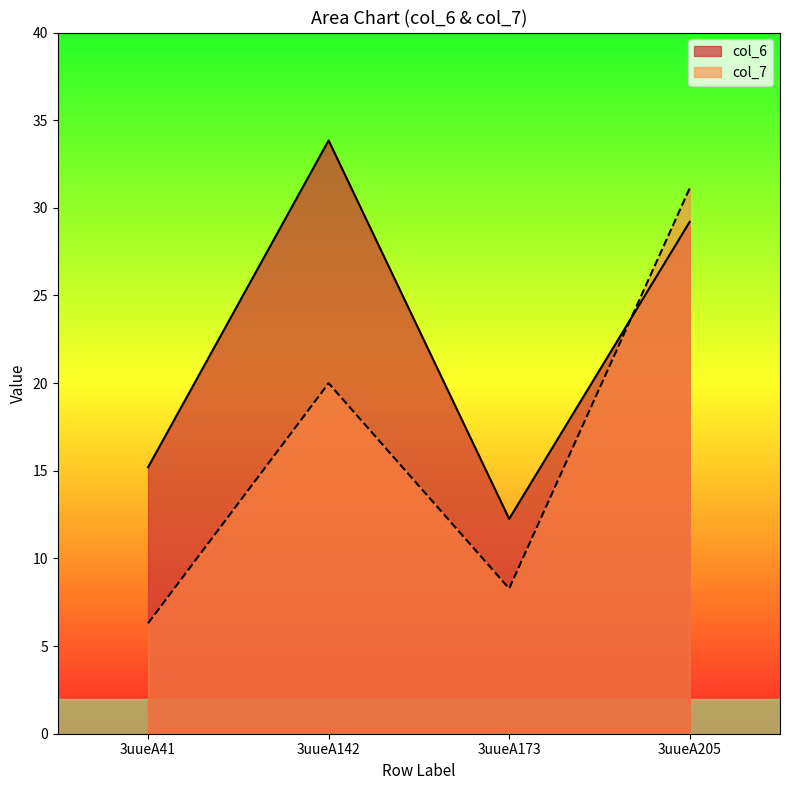

List the labels in order of col_7 value, smallest first.

3uueA41, 3uueA173, 3uueA142, 3uueA205